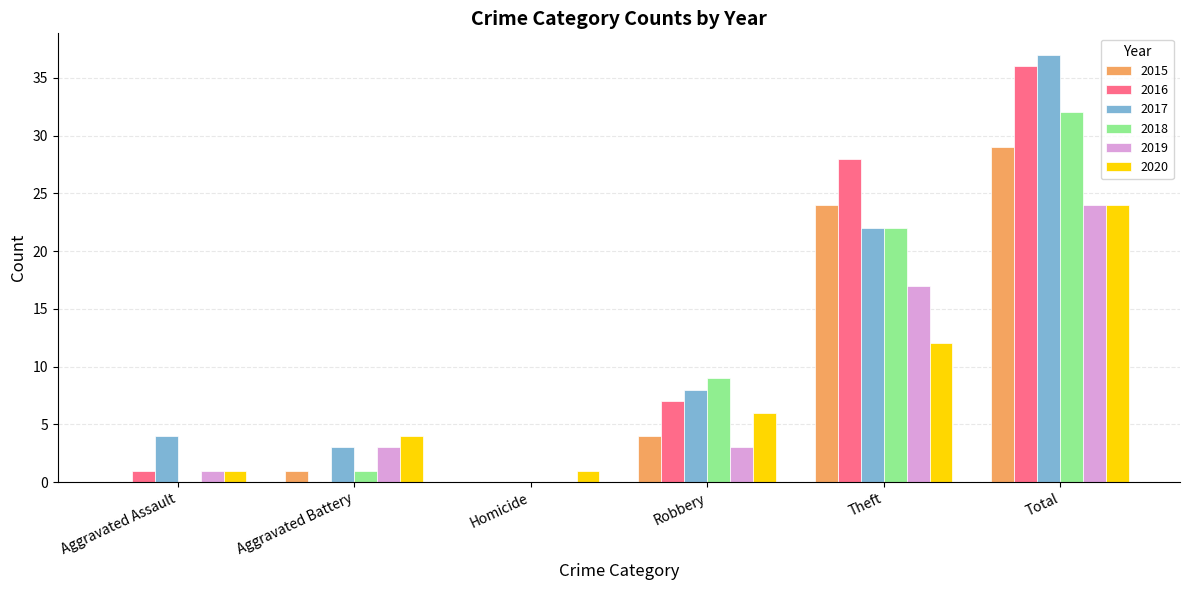

At which label is 2017 closest to 18?

Theft